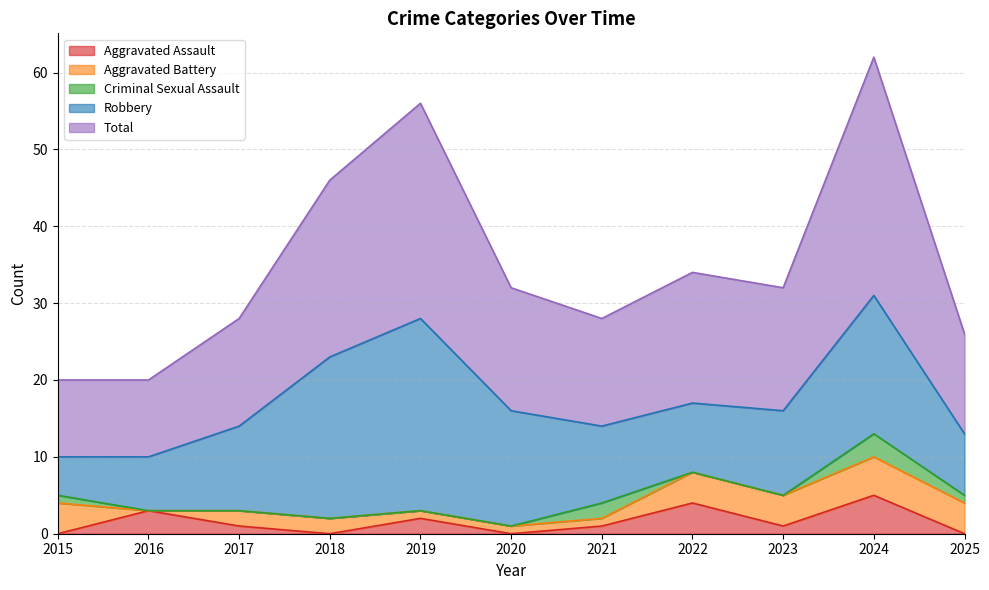

True or false: Total has more than 0 points higher than both neighbors.

True